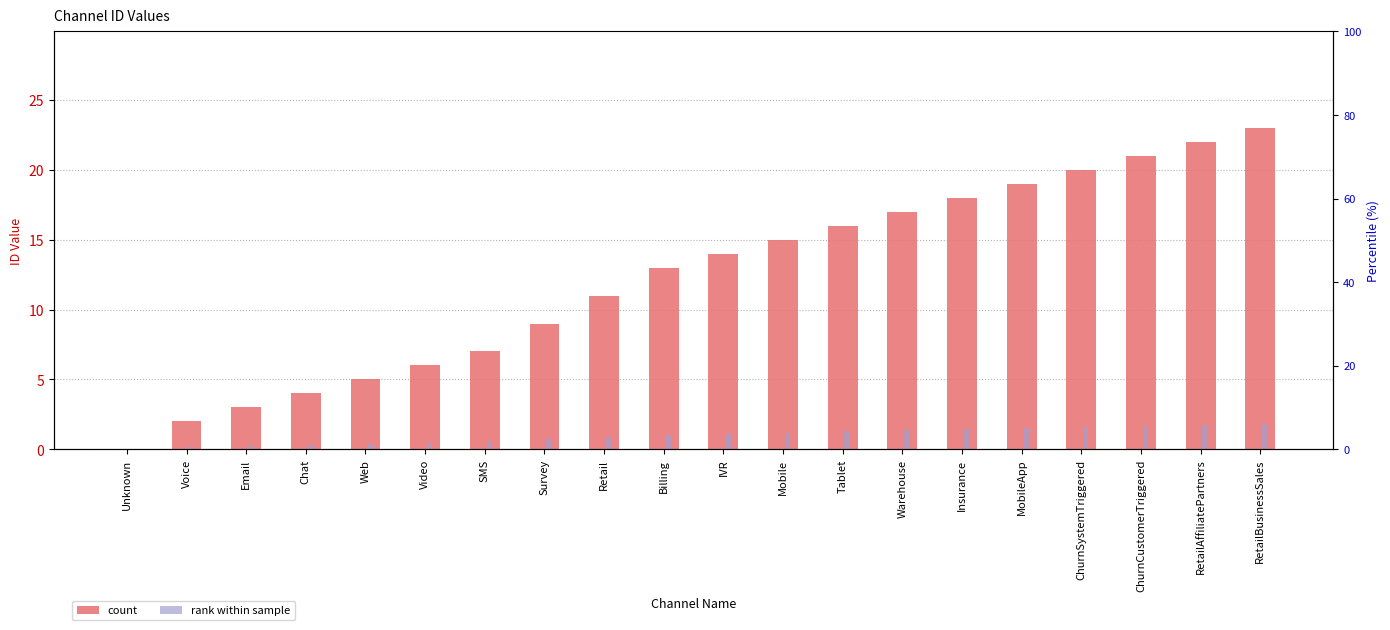

What is the difference between the maximum and minimum values in the col_0 series?

23.0